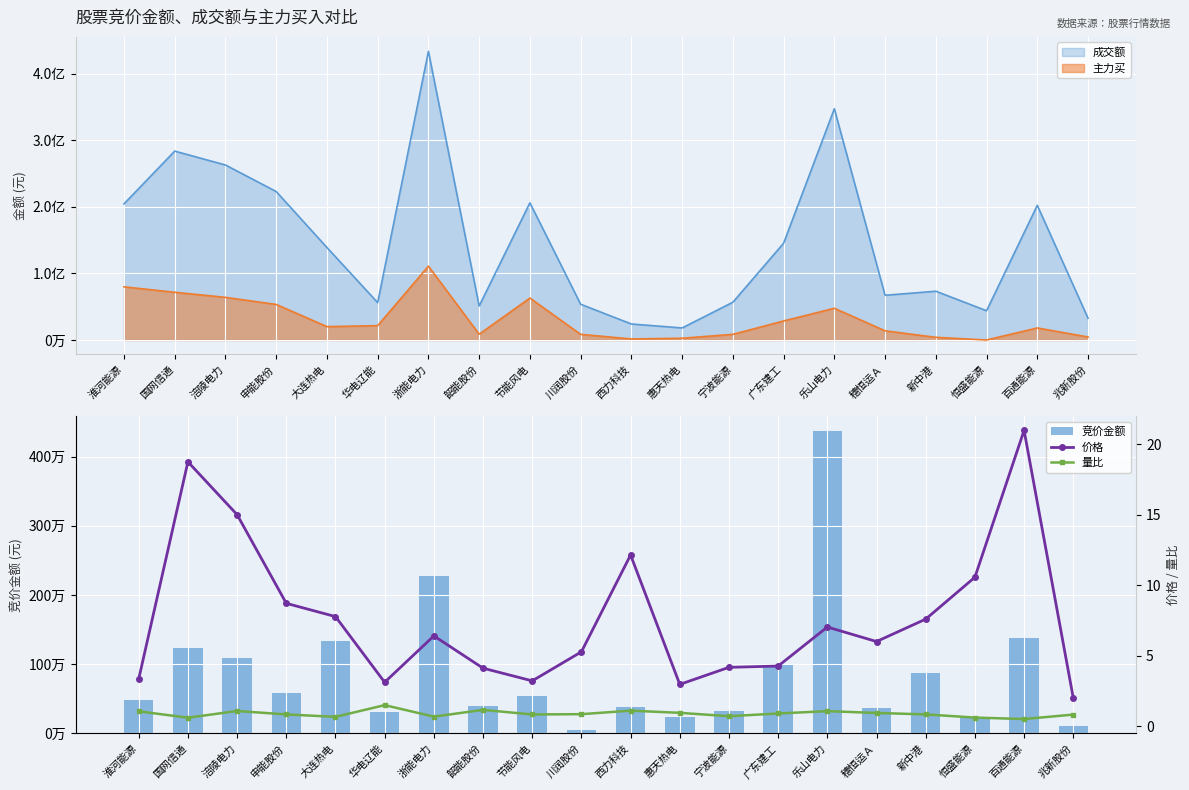

Rank the series at 华电辽能 from lowest to highest value.

量比, 价格, 竞价金额